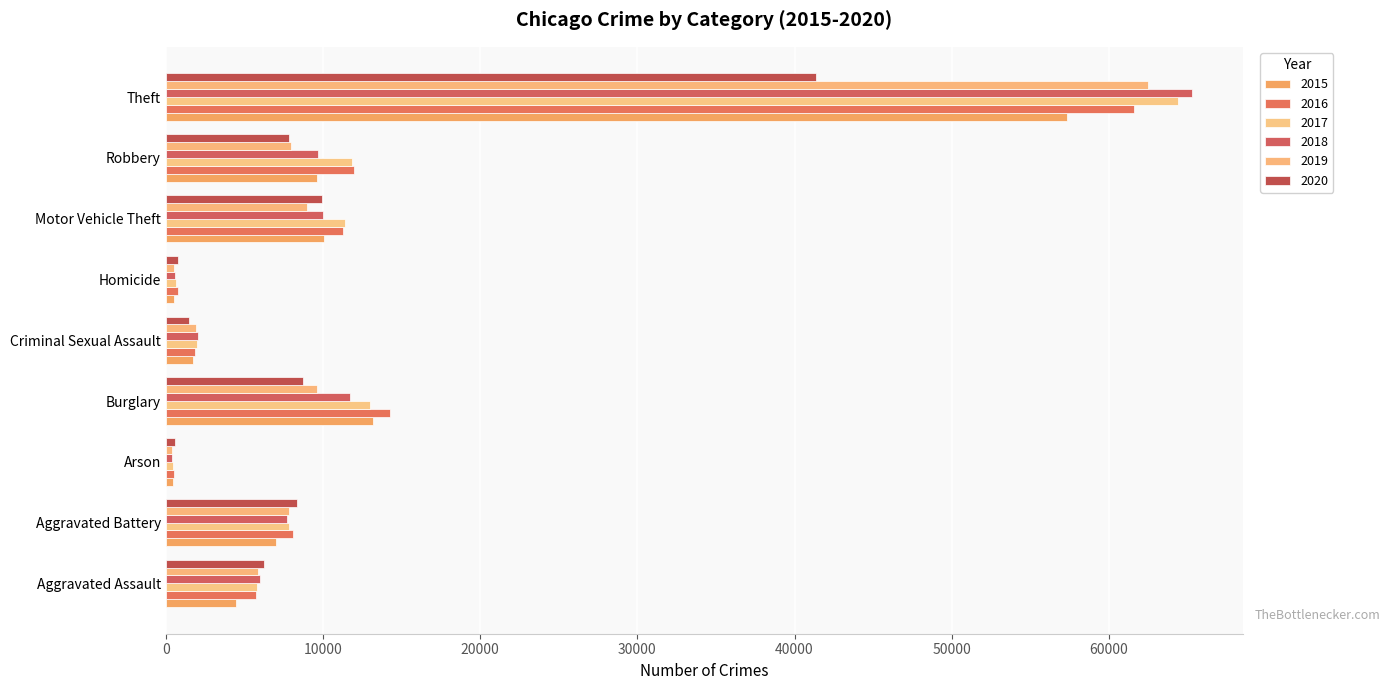

What is the total value across all series at Criminal Sexual Assault?

10960